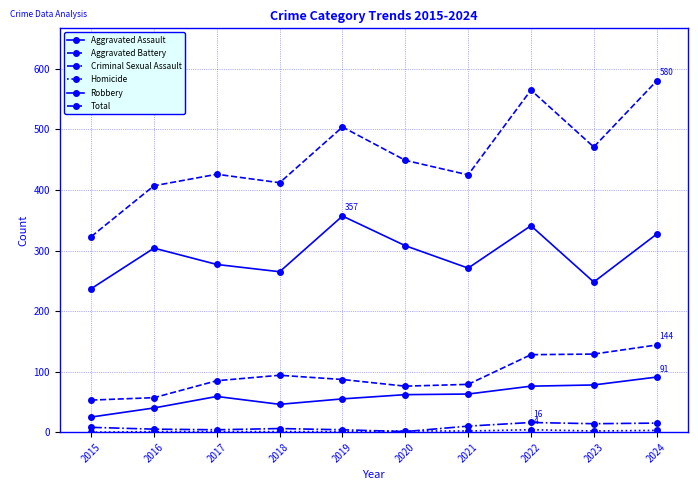

What is the difference between the maximum and second lowest values in the Criminal Sexual Assault series?

12